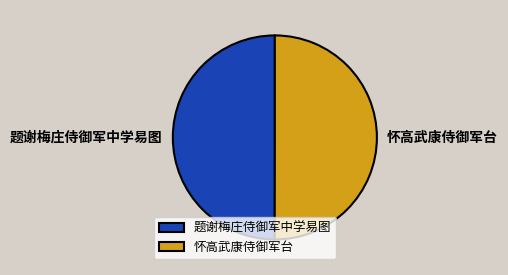

Combined, do 题谢梅庄侍御军中学易图 and 怀高武康侍御军台 account for over 50%?

Yes